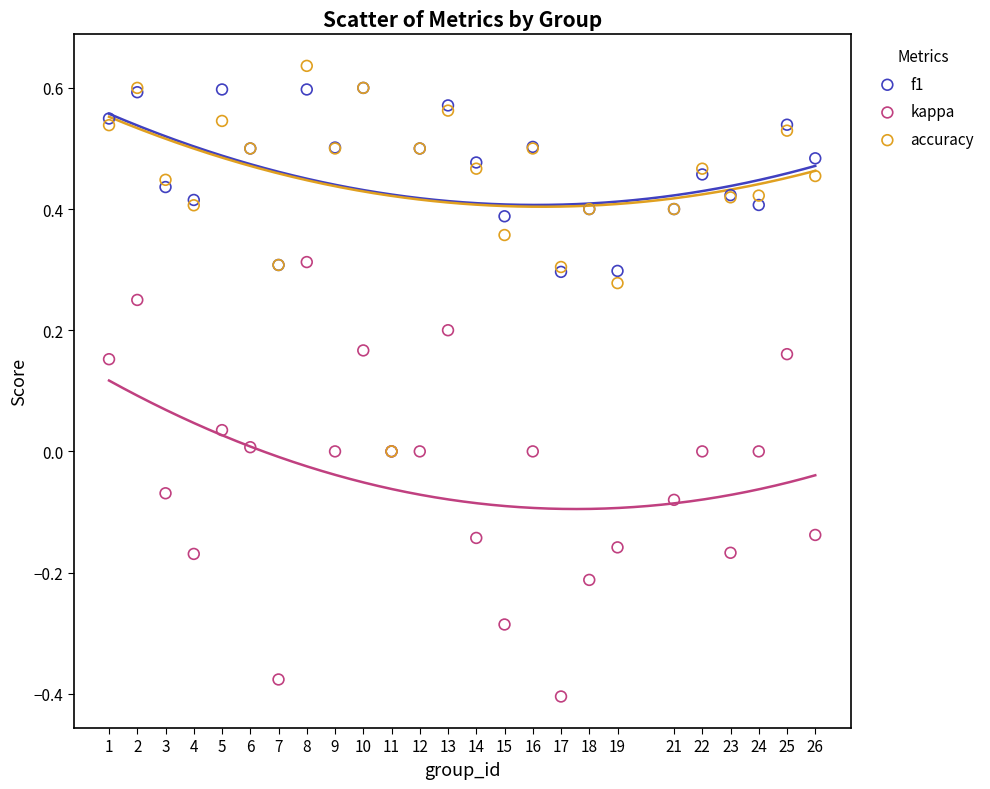

What are all the series names shown in the legend?

f1, kappa, accuracy